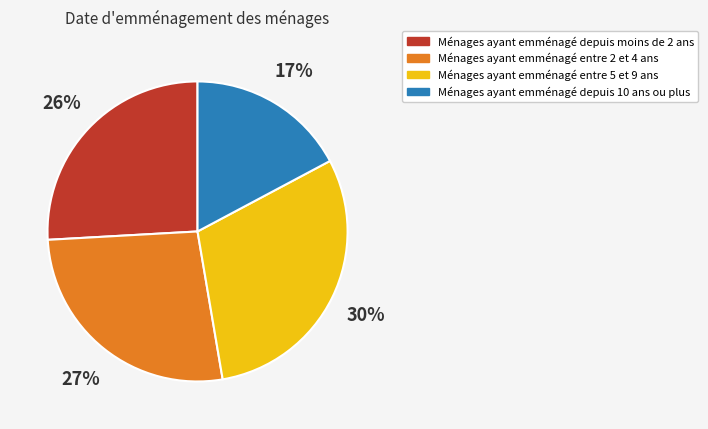

Is there a majority slice in this chart?

No